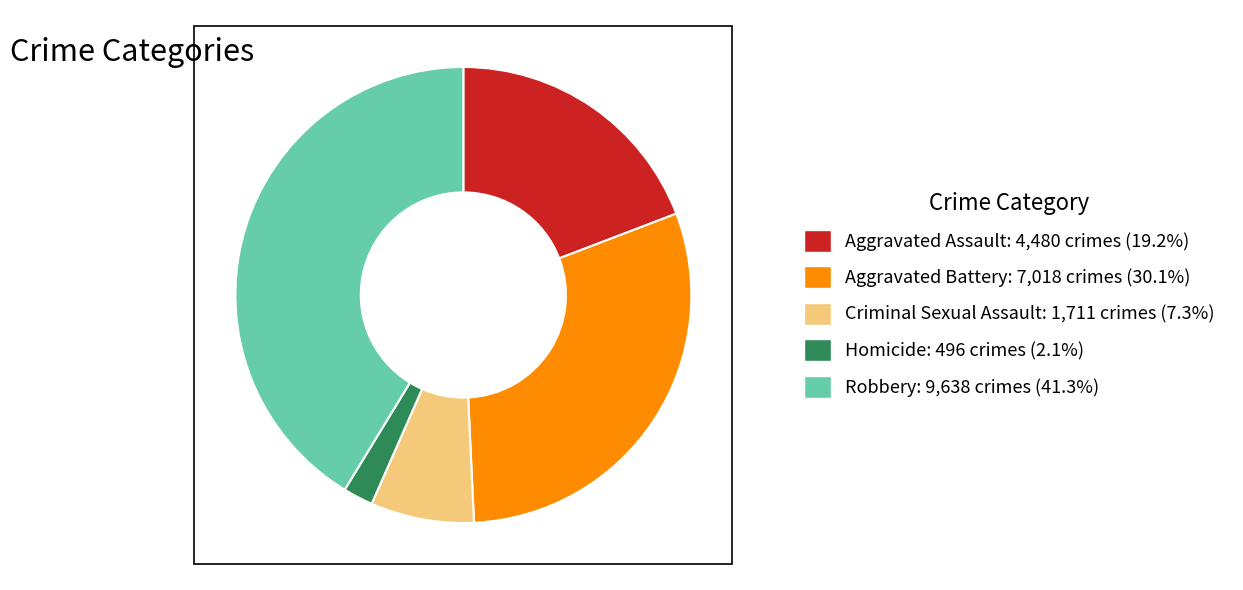

Which slice is the smallest?

Homicide